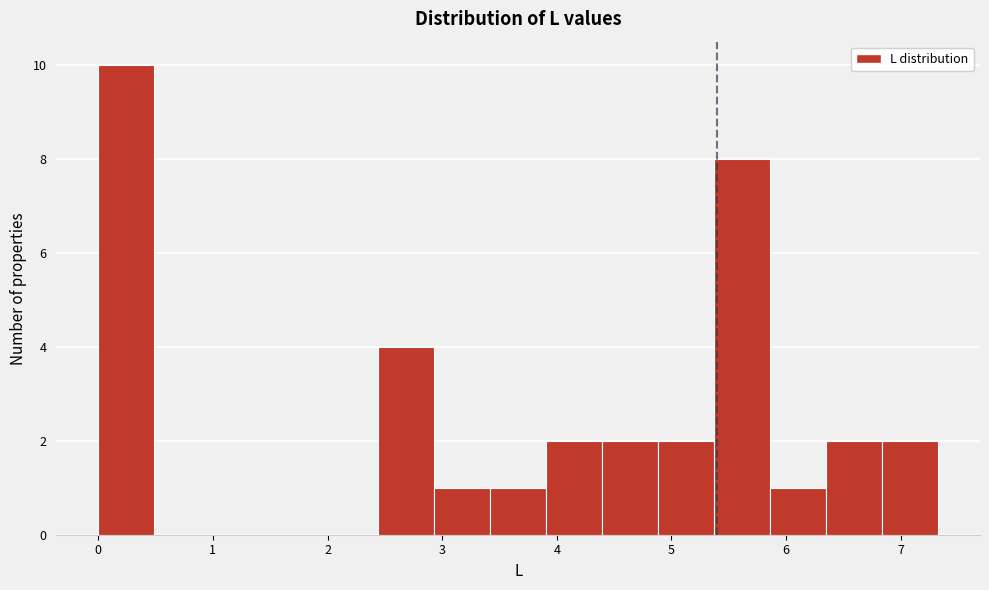

What is the height of the bar covering 2.9 to 3.4 on the x-axis? Neither the bar edges nor the heights are printed on the chart, so give them approximately, as read against the axes.

1